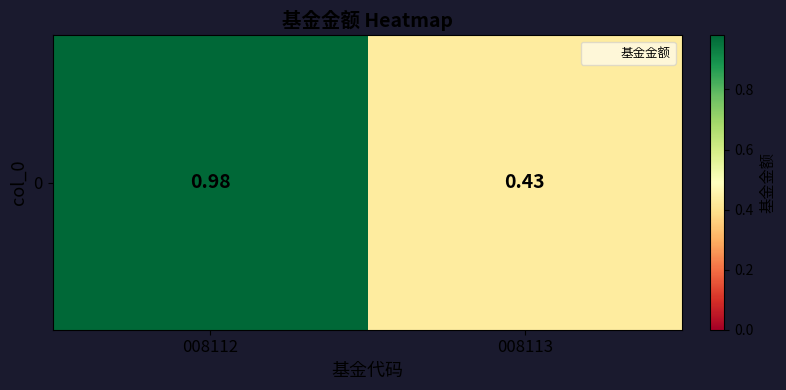

What is the difference between the values at 008112 and 008113?

0.6